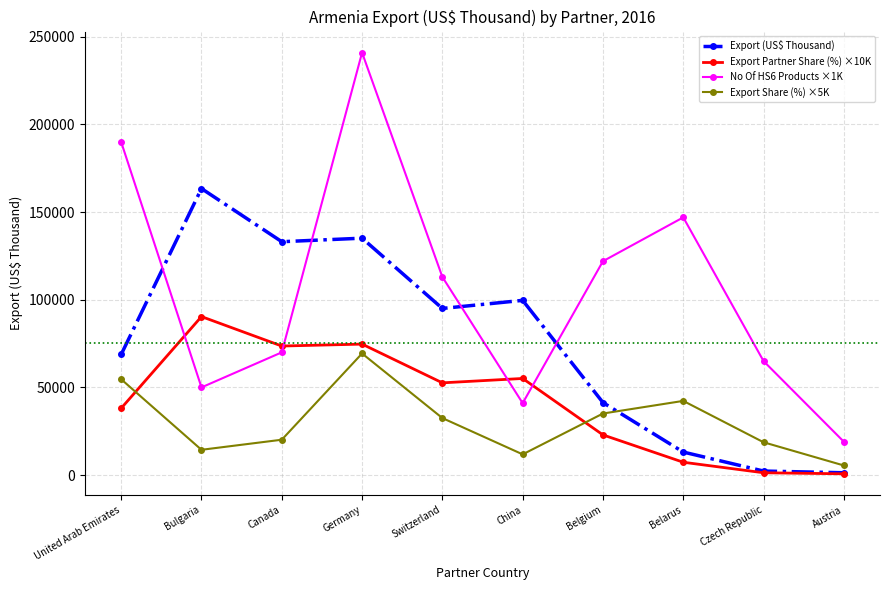

Which category has the highest value across all series?

Germany